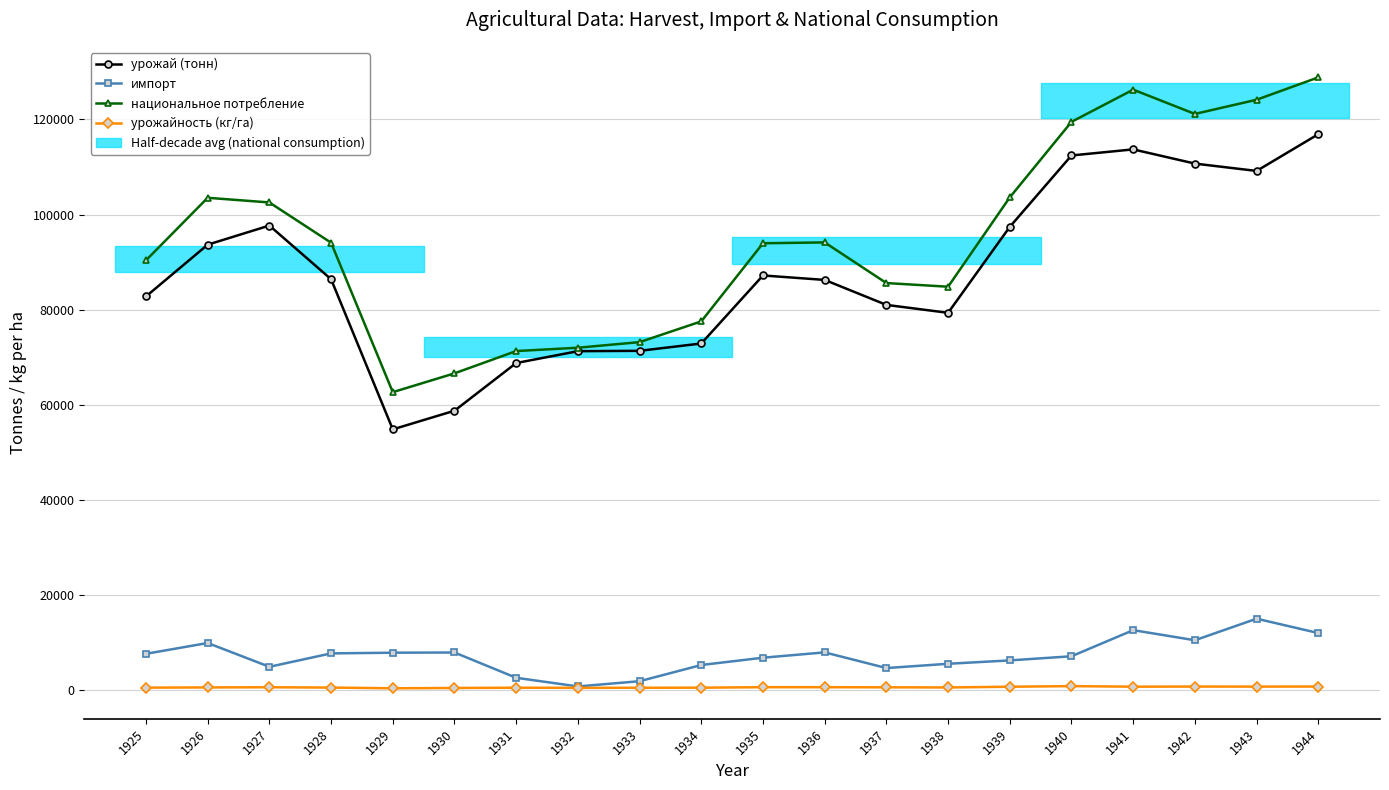

What is the average value of the урожай (тонн) series?

87616